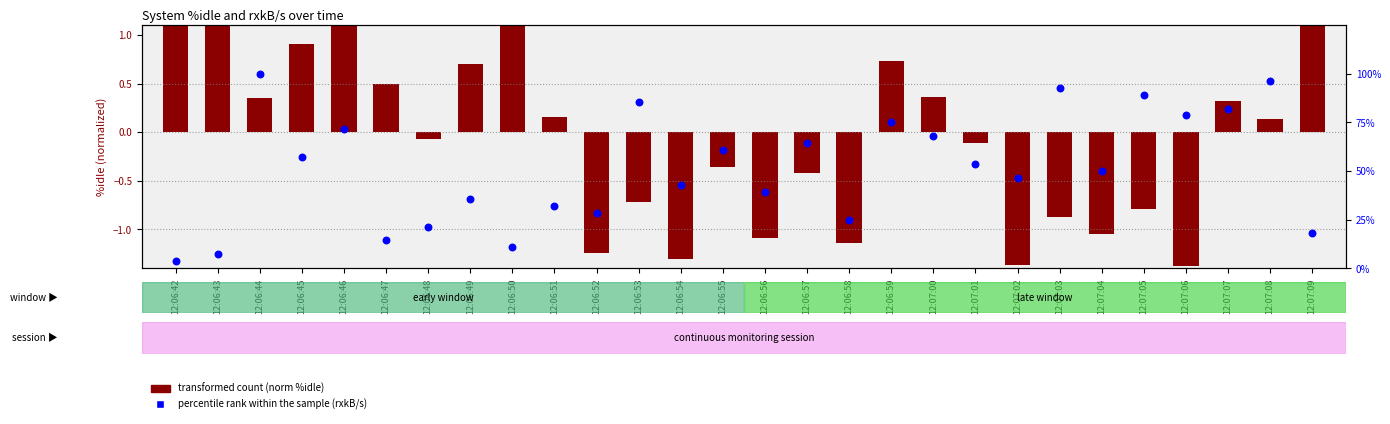

Which series reaches the minimum Y coordinate?

transformed count (norm %idle)